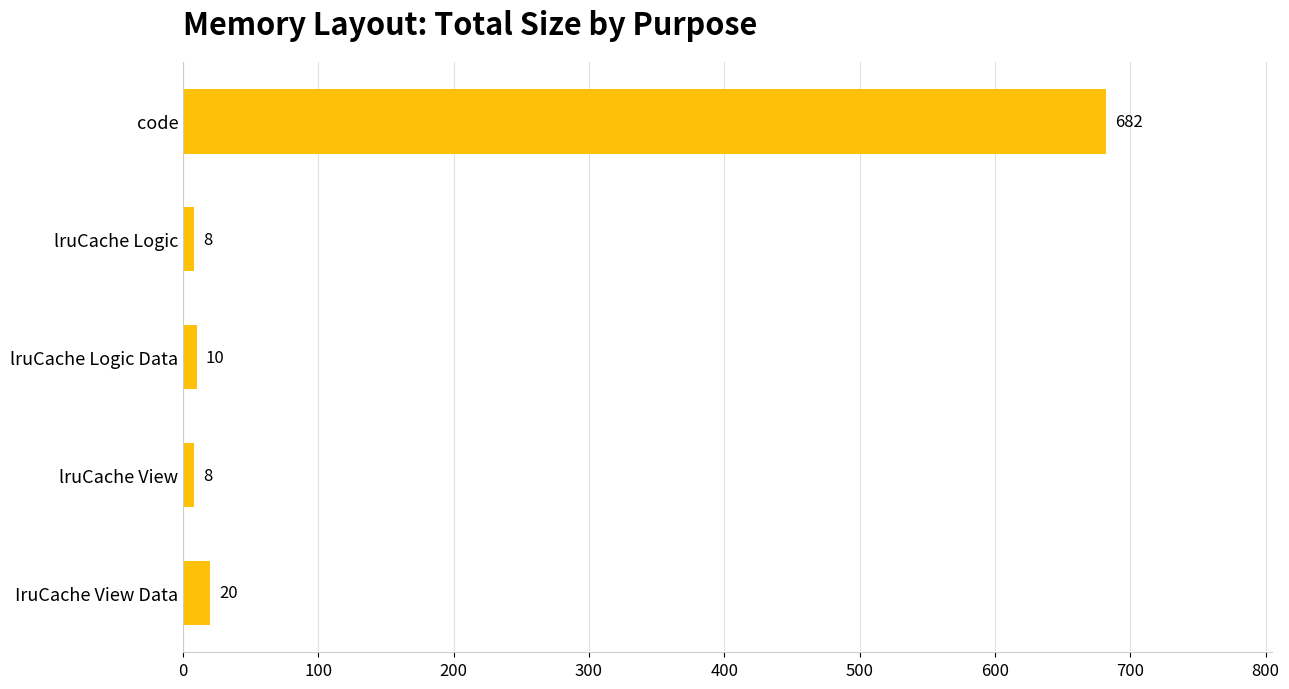

Reading top to bottom, extract all data points from this chart.

code=682	lruCache Logic=8	lruCache Logic Data=10	lruCache View=8	IruCache View Data=20